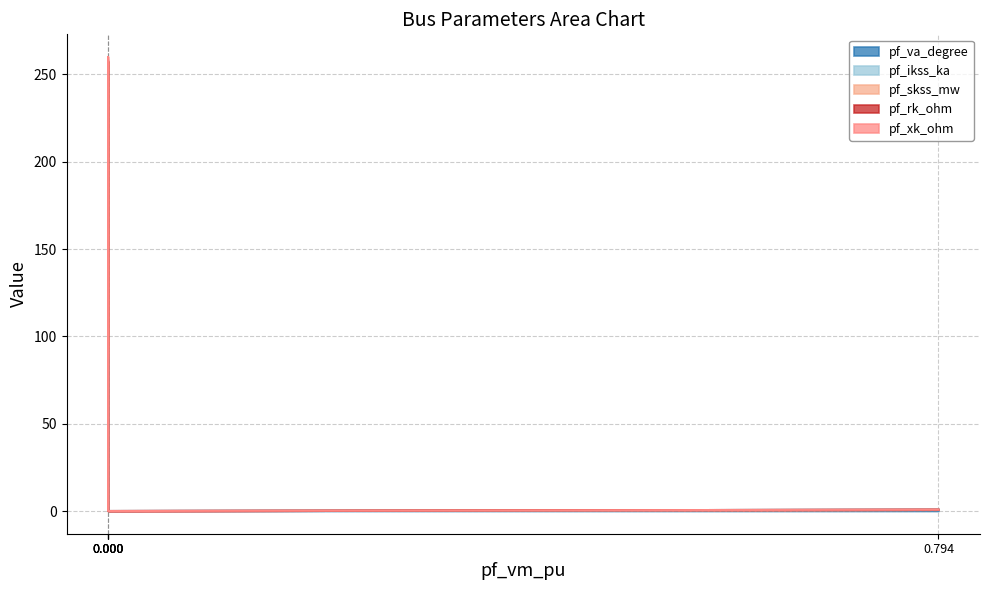

What is the difference between the maximum and minimum values in the pf_xk_ohm series?

2.4